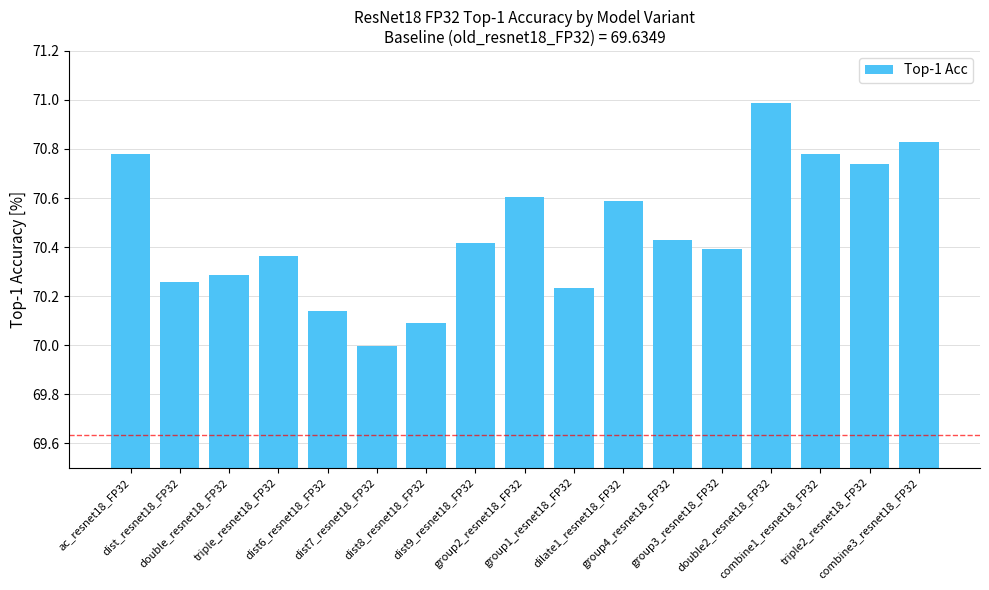

What is the sum of the values at triple_resnet18_FP32 and dist7_resnet18_FP32?

140.4